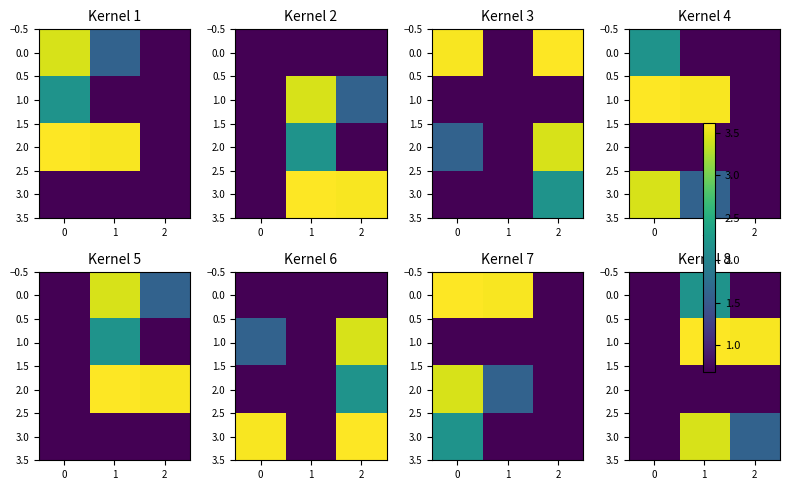

What is the minimum value shown in the chart?

0.7